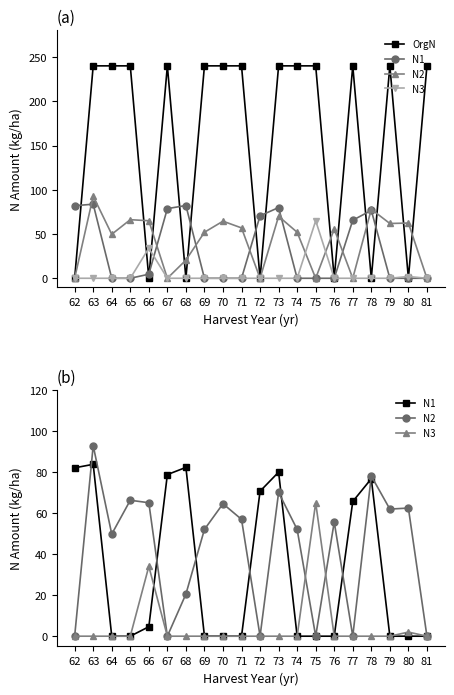

True or false: N1 has a value of 127.1 at 62.

False